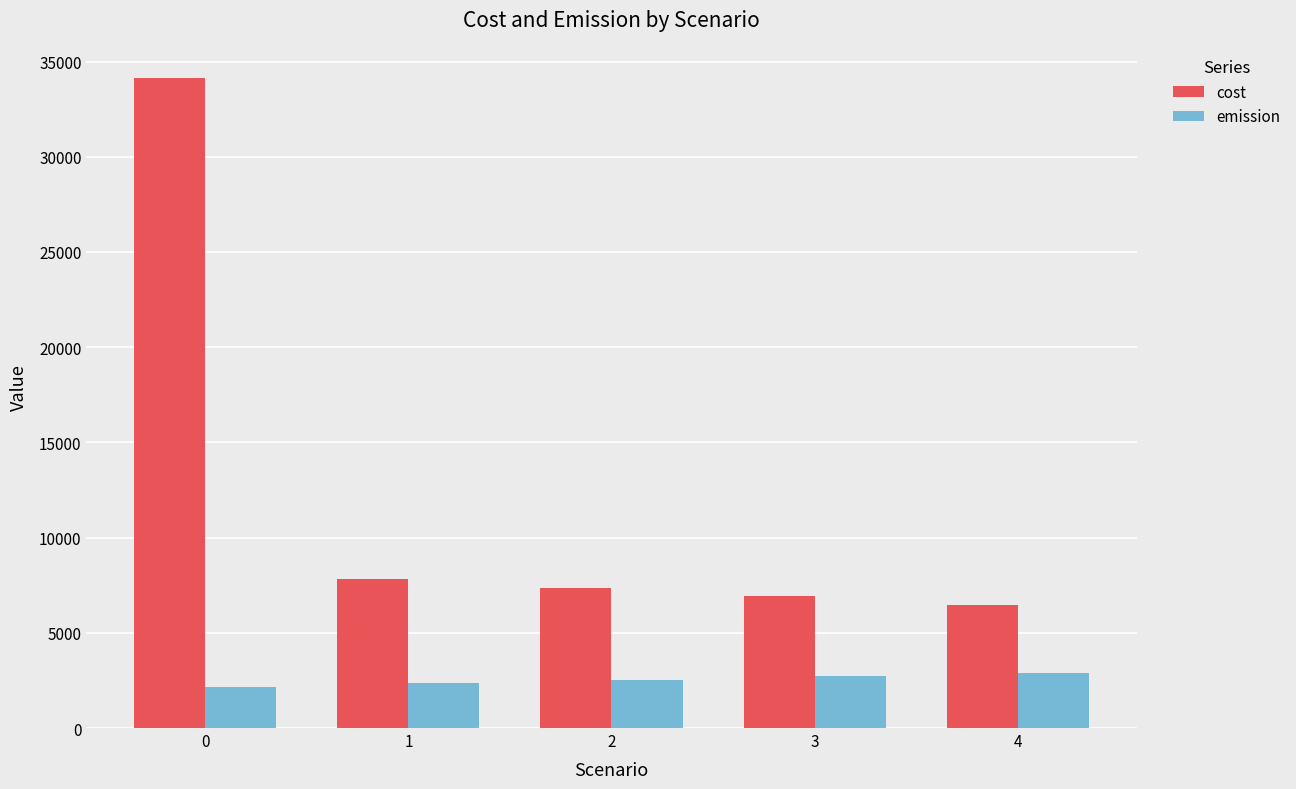

Which series has the widest spread of values?

cost